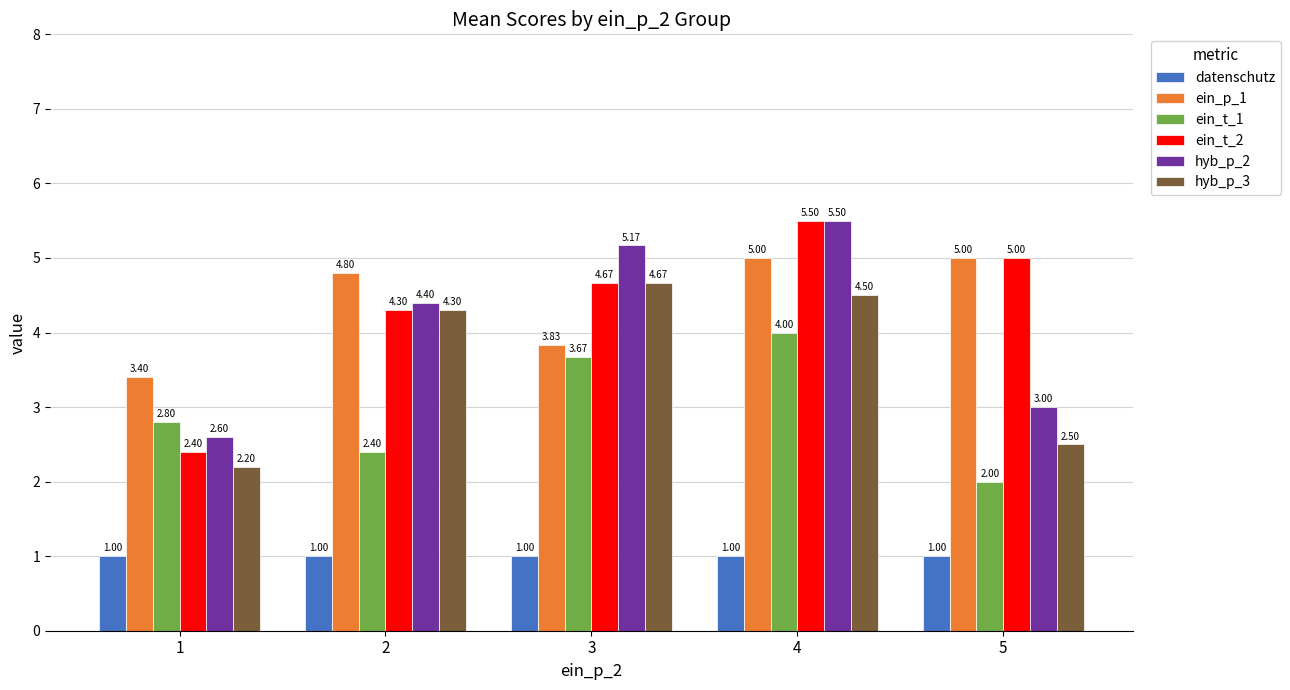

Between 3 and 4, which series saw the biggest shift?

ein_p_1